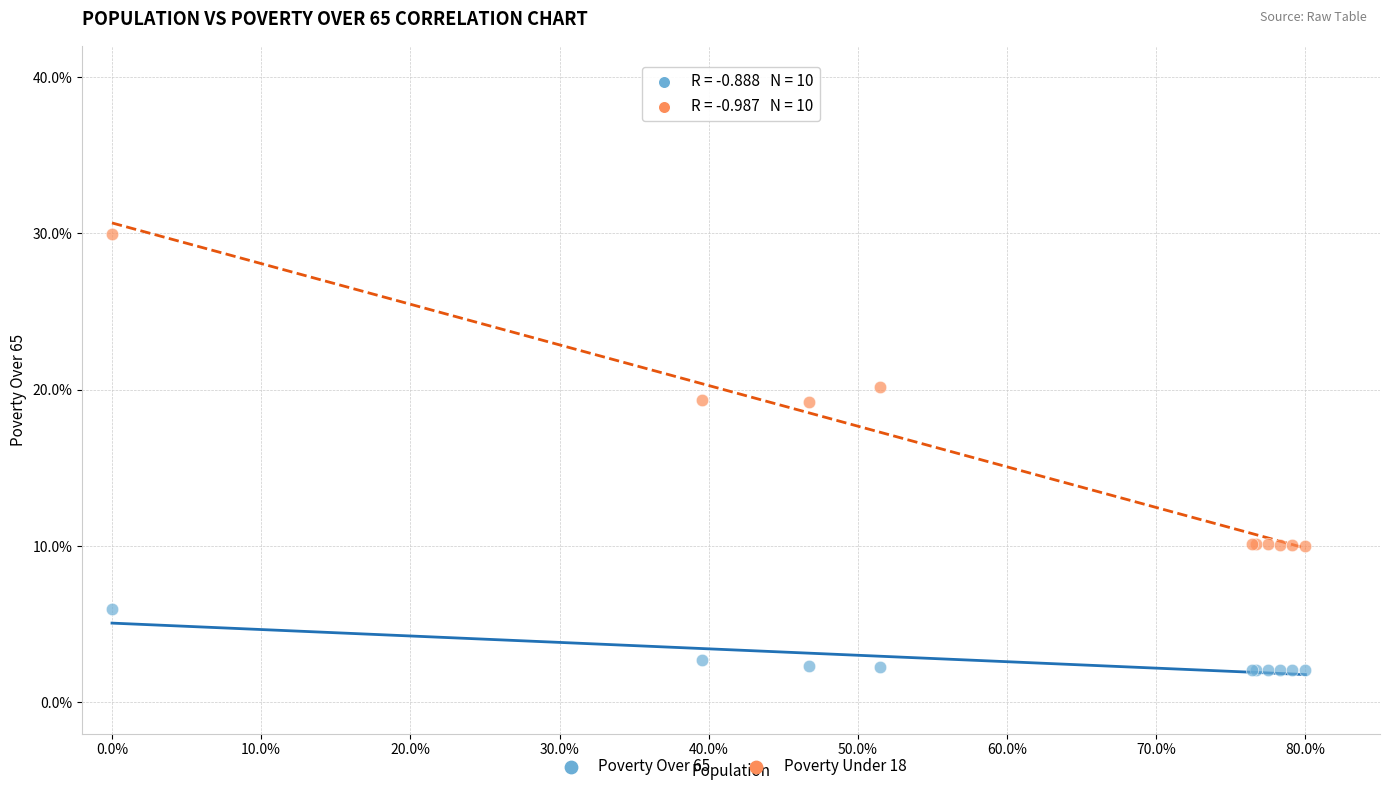

Which series contains the highest Y value?

Poverty Under 18